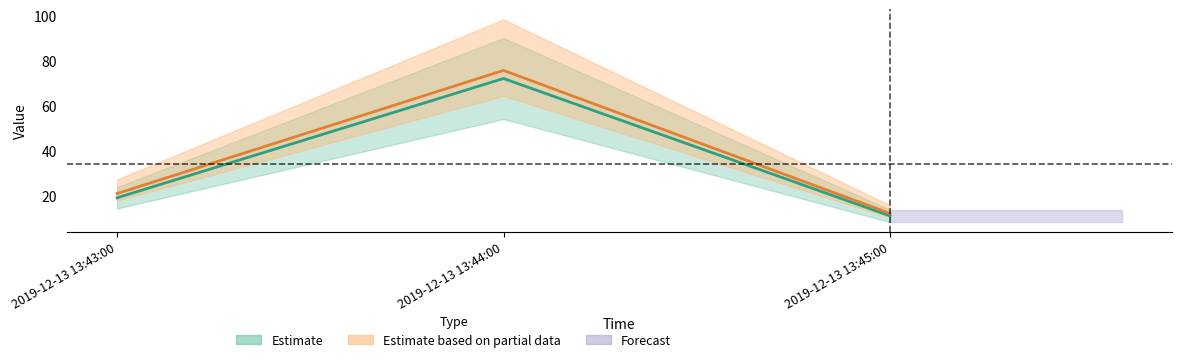

Reading right to left, list all the values displayed in this chart.

2019-12-13 13:45:00=11	2019-12-13 13:44:00=72	2019-12-13 13:43:00=19